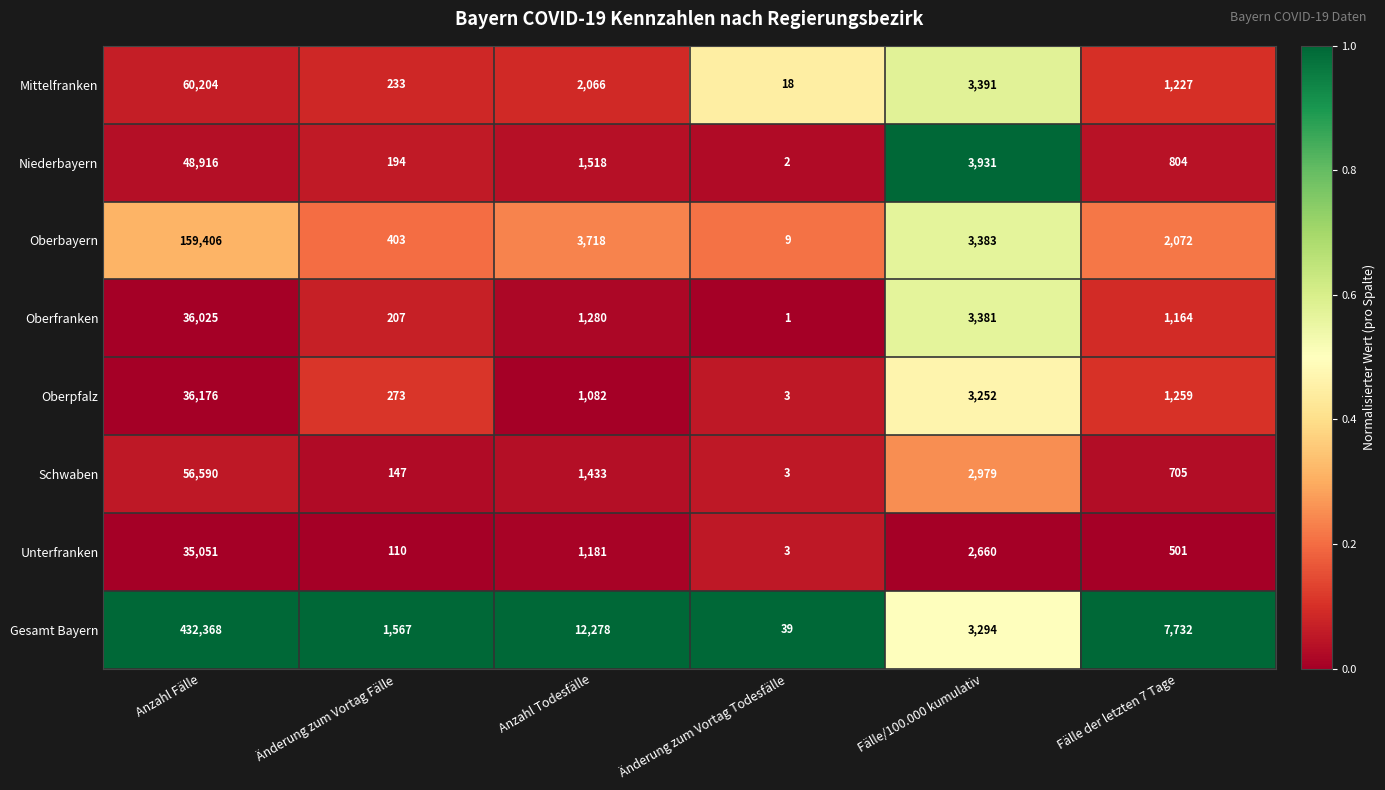

What is the spread (max minus min) of values at Fälle/100.000 kumulativ?

1271